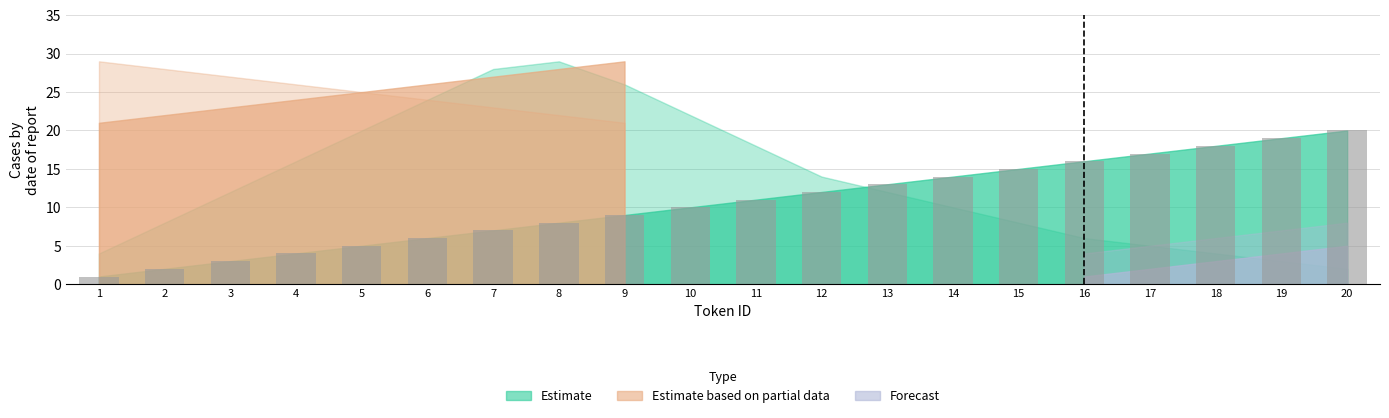

What is the maximum value shown in the chart?

20